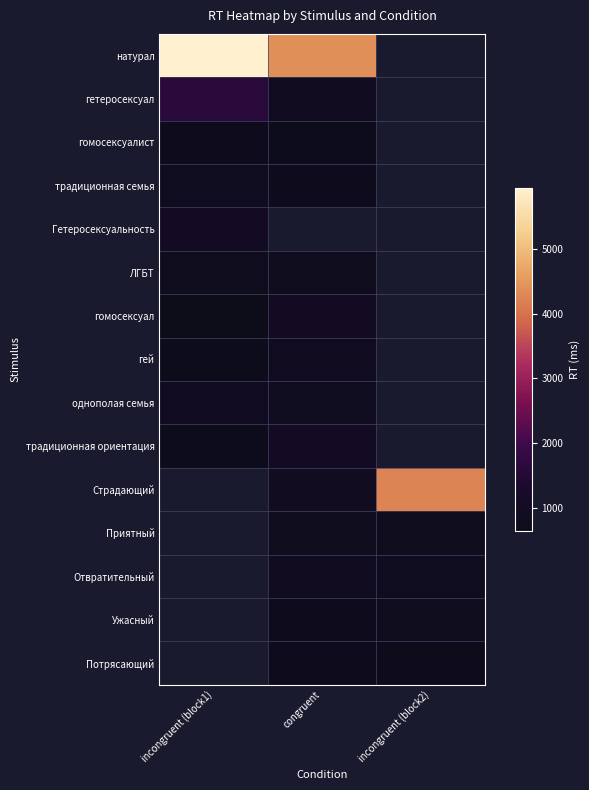

What is the minimum value shown in the chart?

642.0